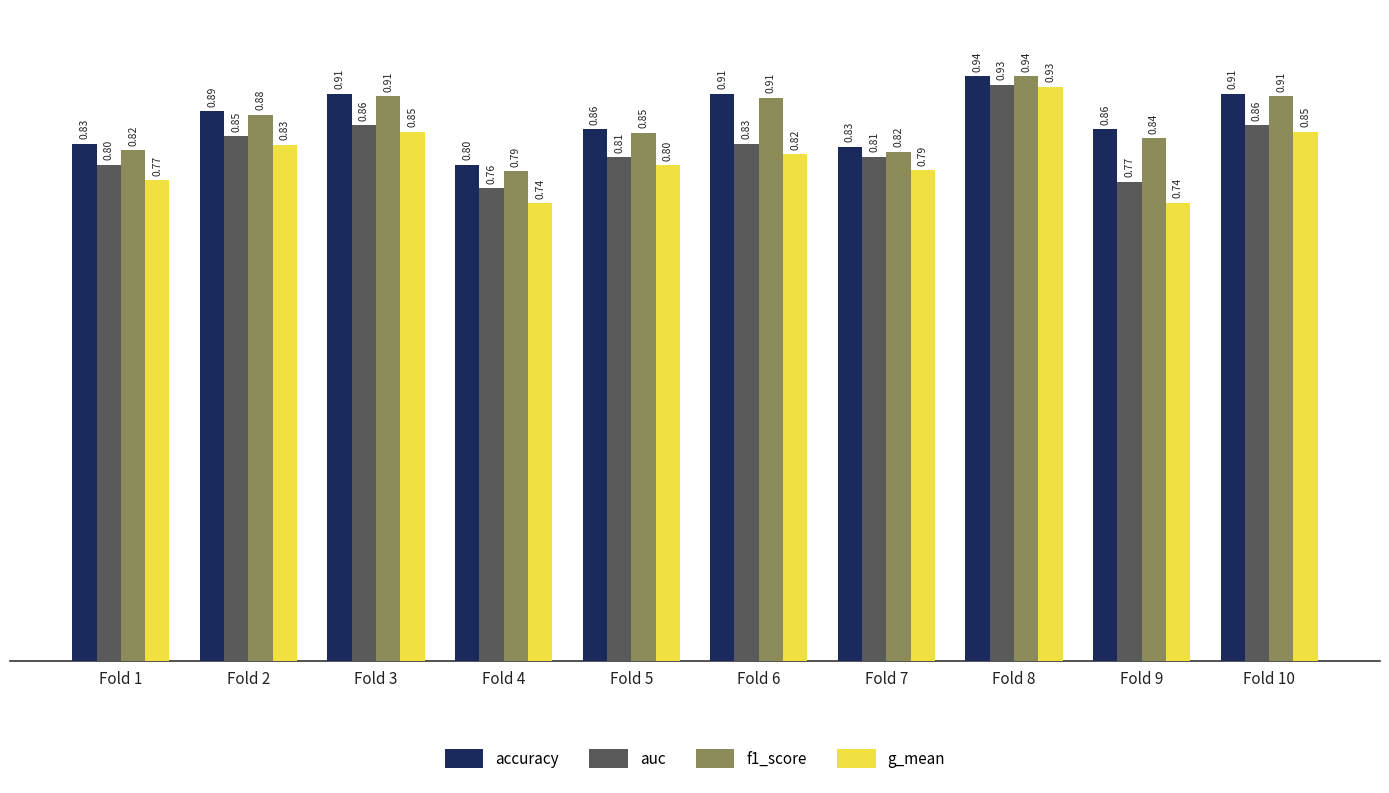

Count the number of data series in this chart.

4